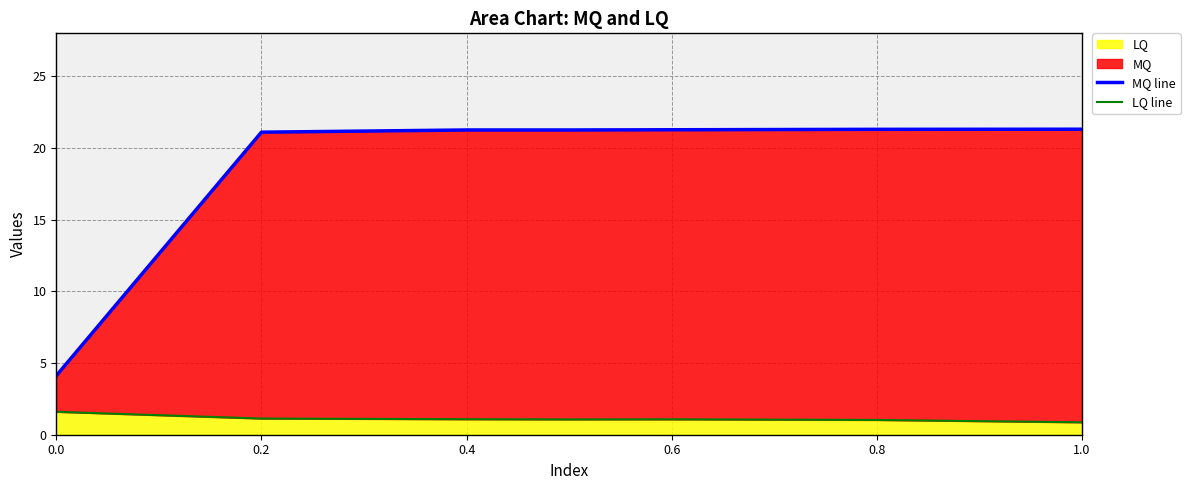

What is the difference between the second highest and minimum values in the MQ line series?

17.2